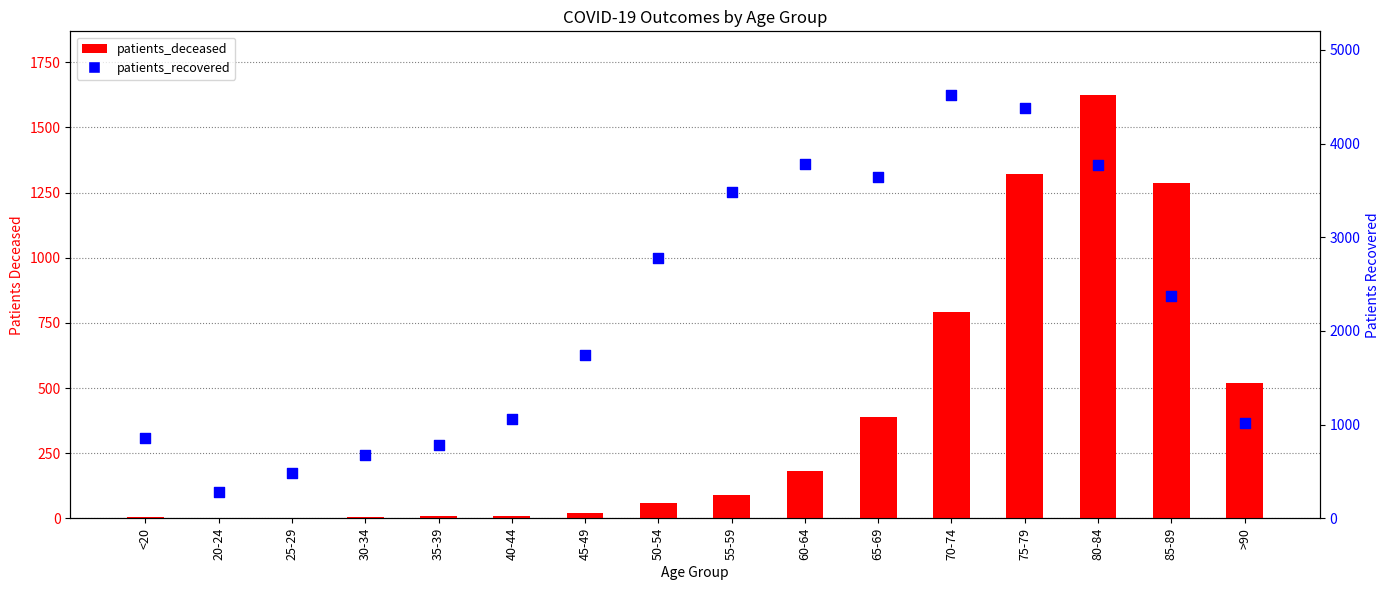

At how many categories does at least one series exceed 4144?

2